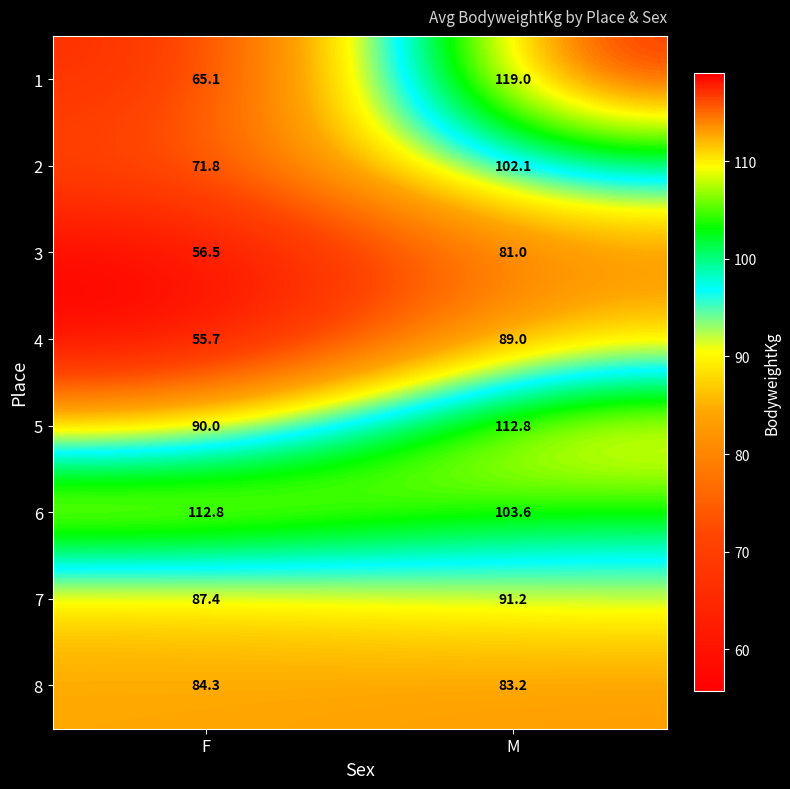

Rank the categories by 1 value from lowest to highest.

F, M